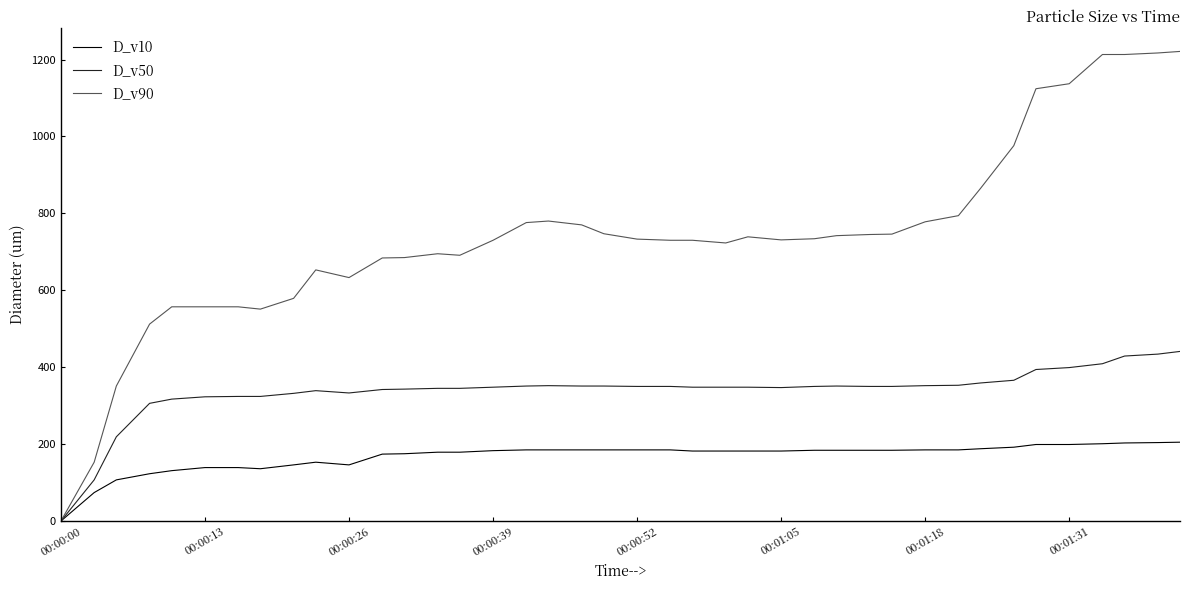

List the series in order of their overall mean, lowest first.

D_v10, D_v50, D_v90